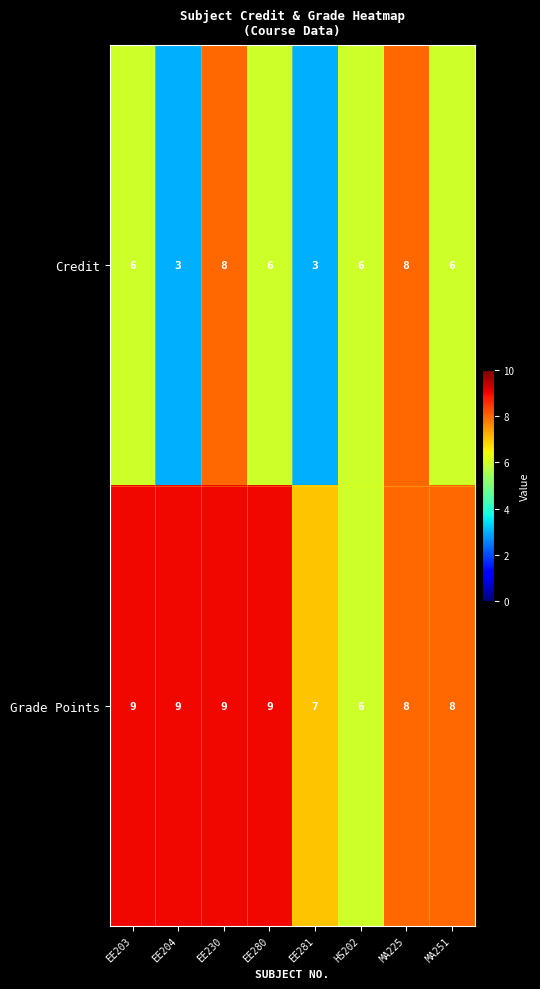

Is it true that Grade Points equals 7 at EE281?

True